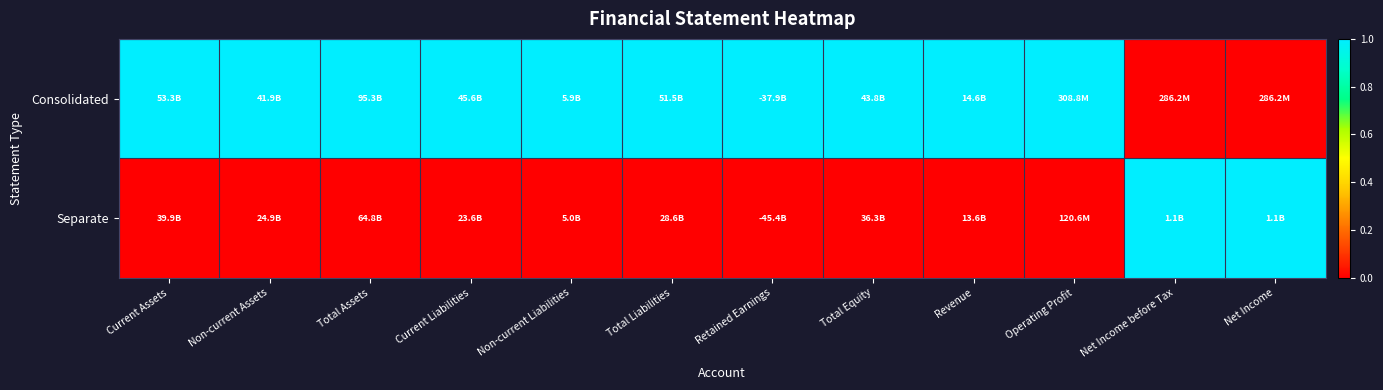

What is the total value across all series at Current Liabilities?

1